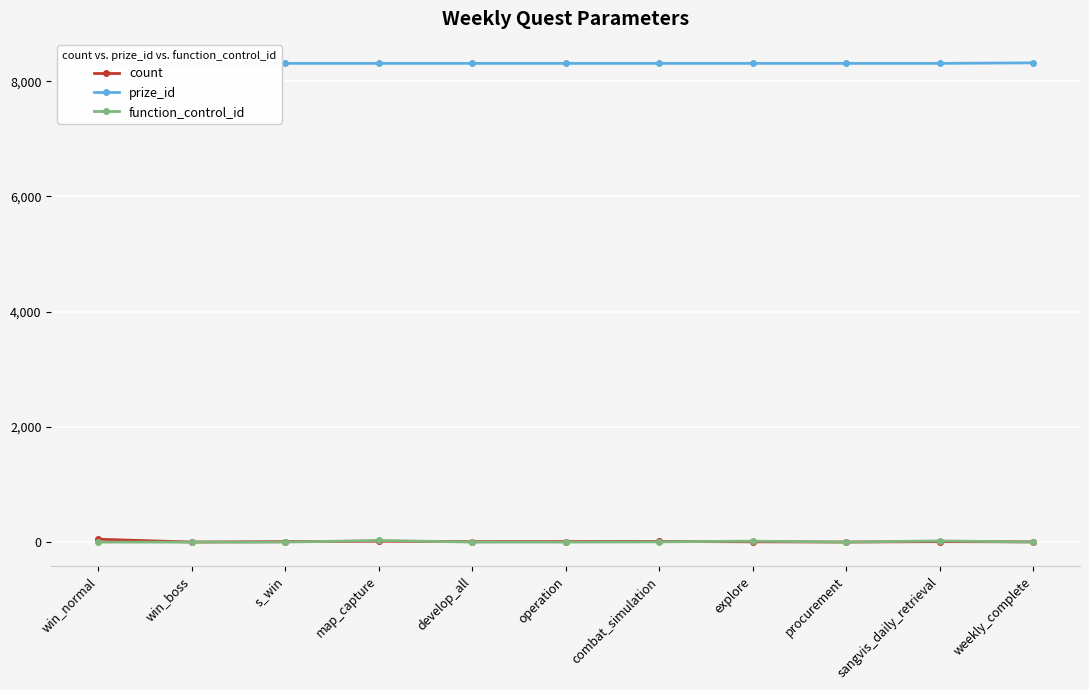

How many values in the prize_id series exceed 8309?

1